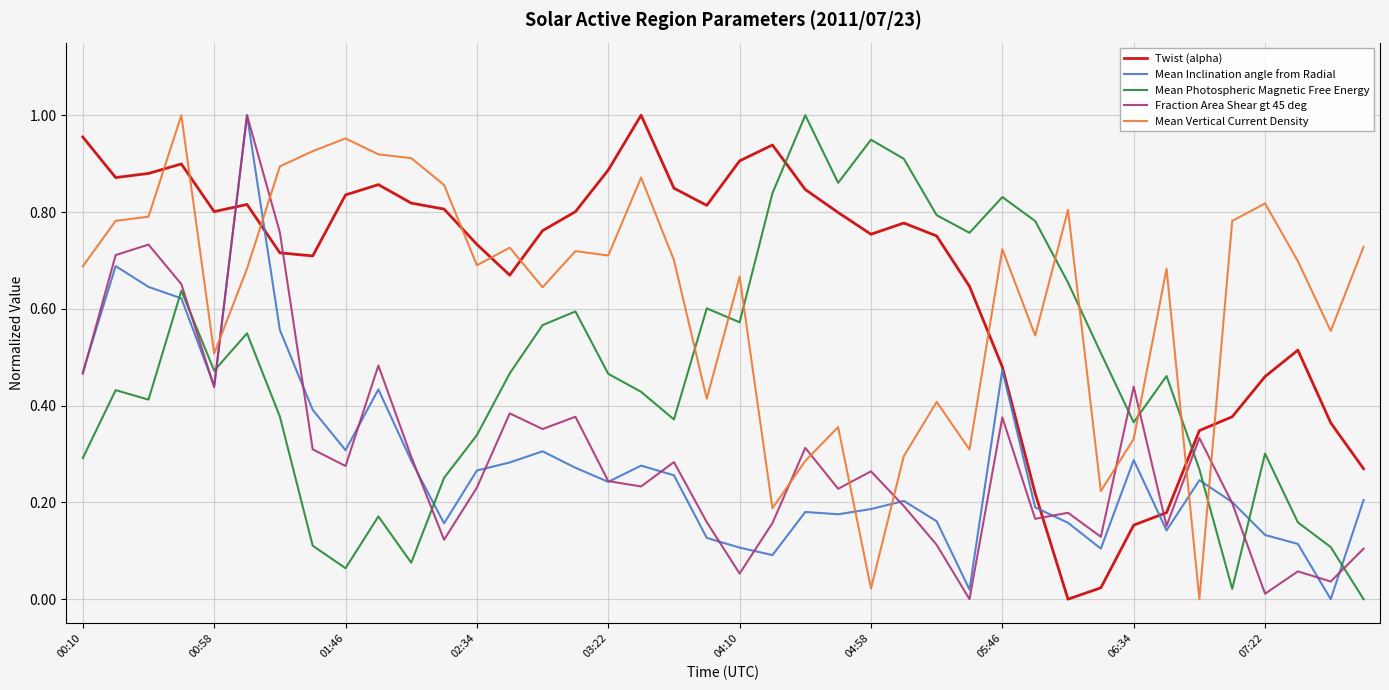

How many times do Mean Photospheric Magnetic Free Energy and Mean Inclination angle from Radial cross each other?

6